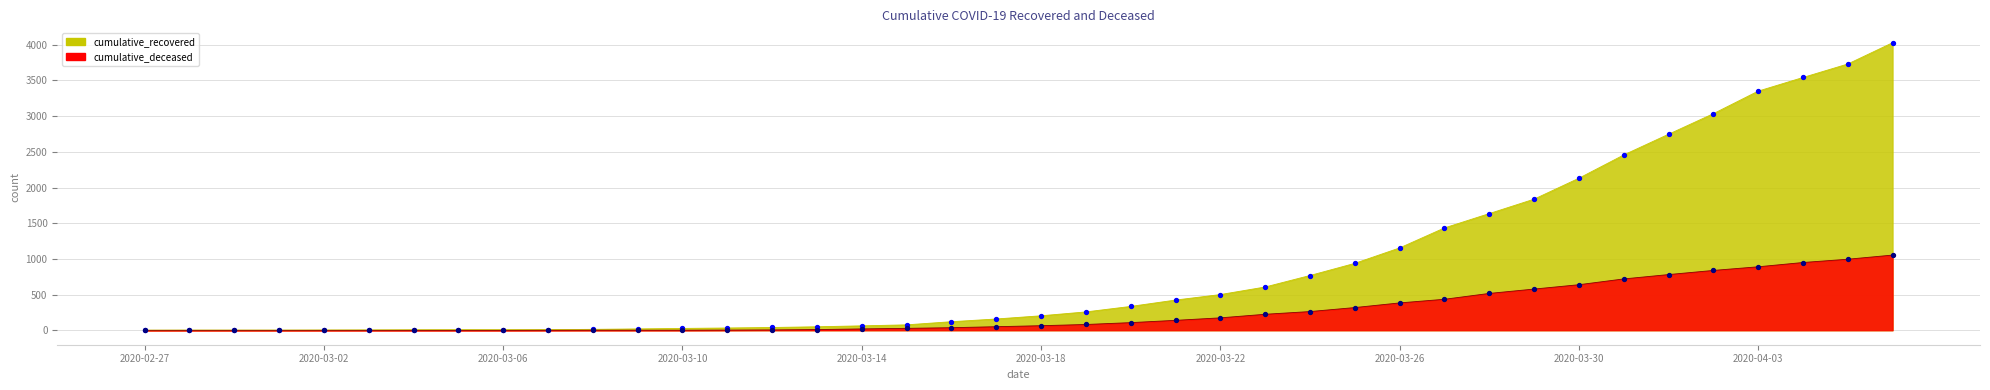

At how many categories does at least one series exceed 3665?

2